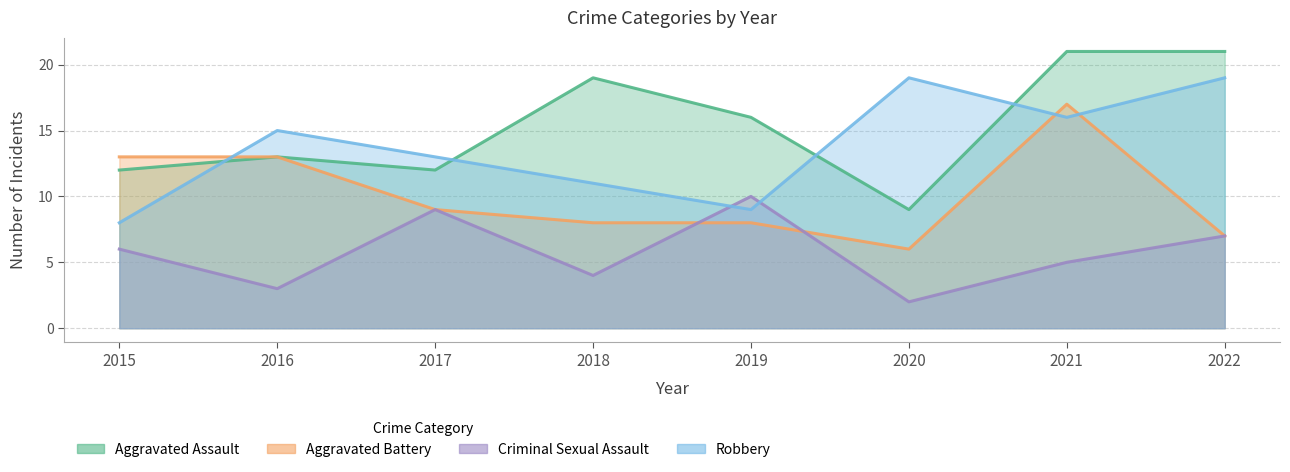

Where is the first local maximum for Robbery?

2016